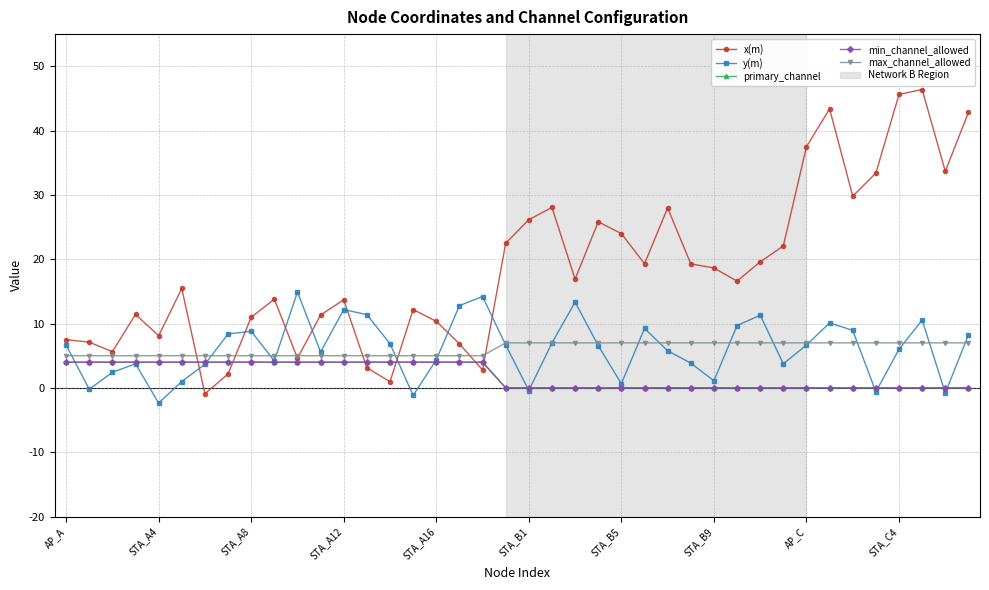

How many lines are shown in the chart?

5